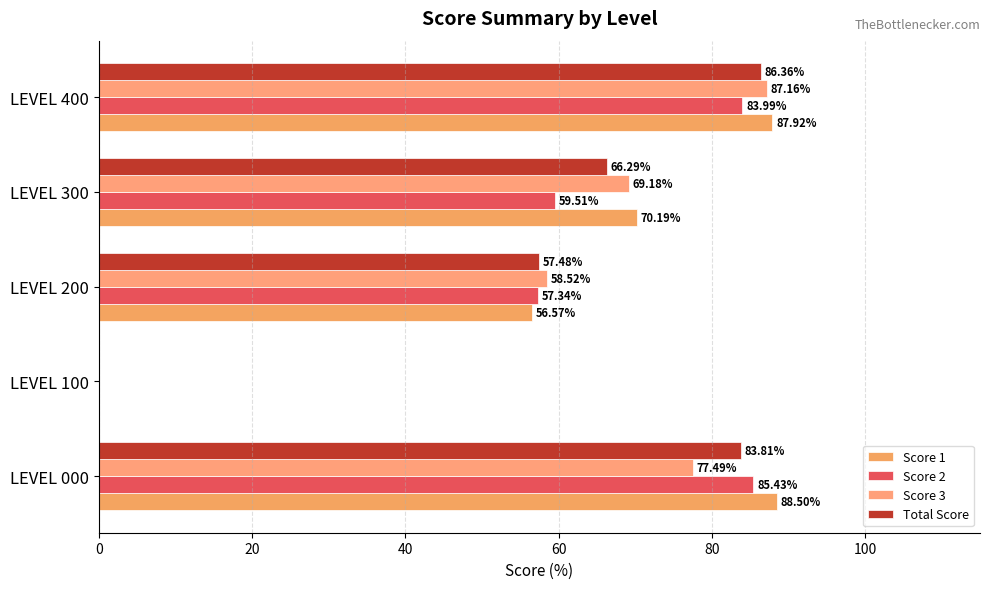

Reading right to left, what are all the values shown in this chart?

Score 1: 87.9	70.2	56.6	0.0	88.5
Score 2: 84.0	59.5	57.3	0.0	85.4
Score 3: 87.2	69.2	58.5	0.0	77.5
Total Score: 86.4	66.3	57.5	0.0	83.8